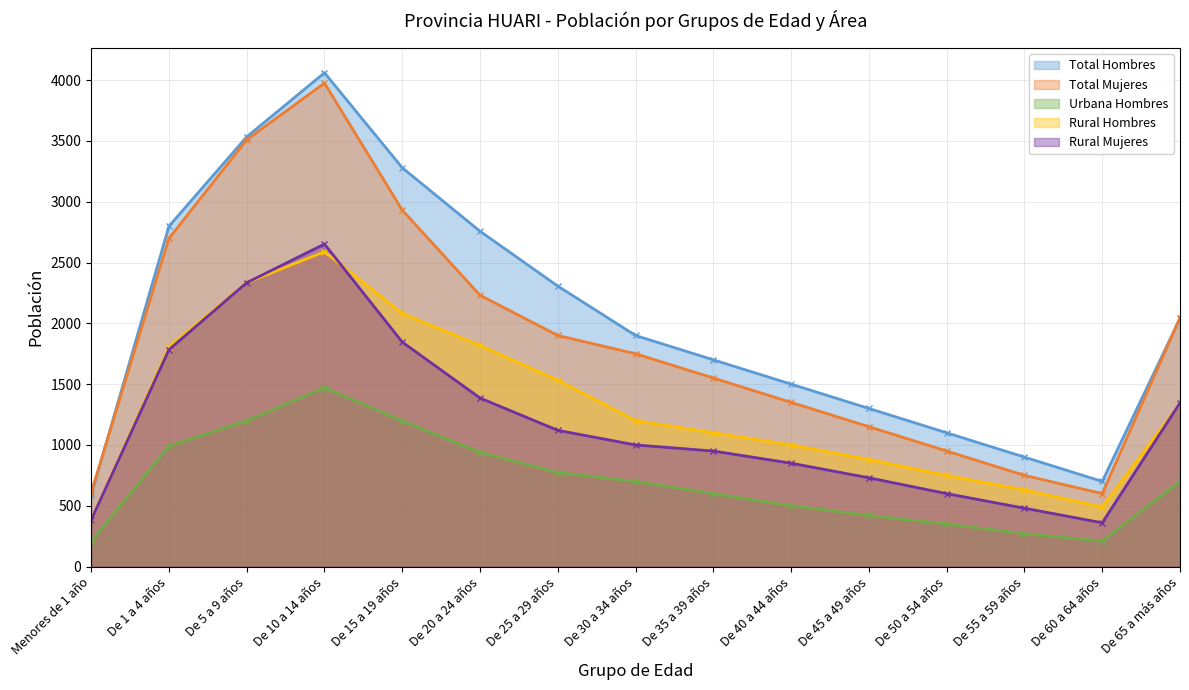

Reading right to left, list all the values displayed in this chart.

Total Hombres: 2041	700	900	1100	1300	1500	1700	1900	2306	2757	3279	4060	3533	2798	587
Total Mujeres: 2046	600	750	950	1150	1350	1550	1750	1900	2231	2931	3975	3509	2698	608
Urbana Hombres: 700	210	270	350	420	500	600	700	773	939	1198	1471	1199	991	206
Rural Hombres: 1341	490	630	750	880	1000	1100	1200	1533	1818	2081	2589	2334	1807	381
Rural Mujeres: 1346	360	480	600	730	850	950	1000	1120	1386	1846	2652	2334	1783	382